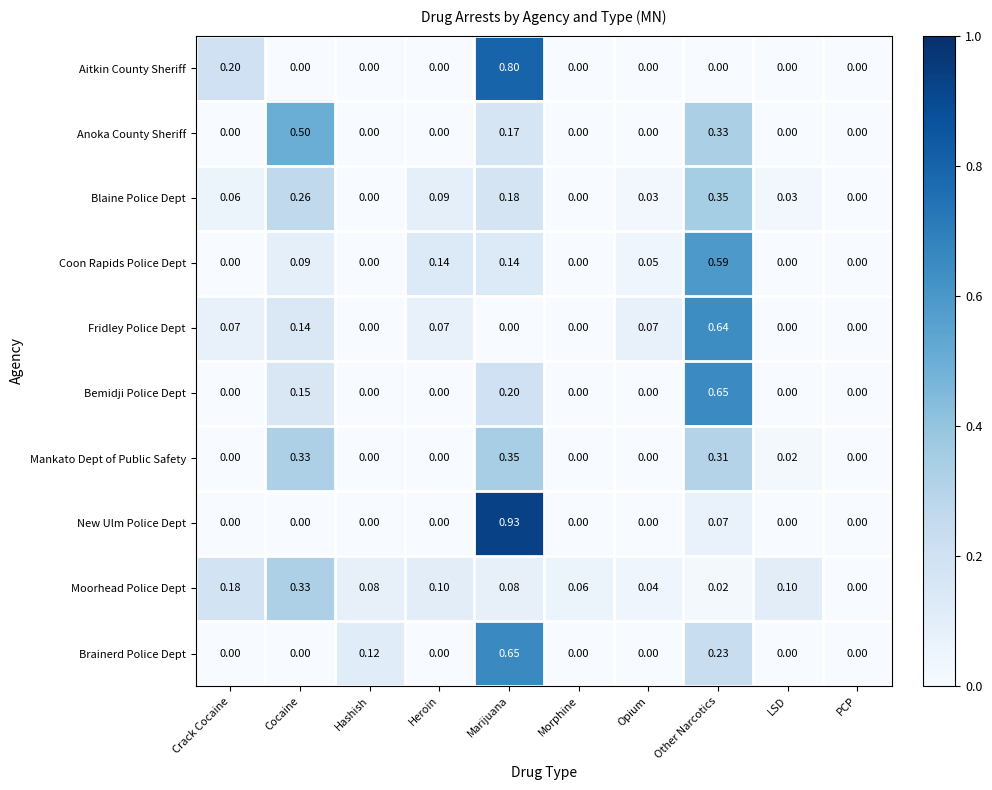

Which series changed the most between Heroin and Other Narcotics?

Bemidji Police Dept